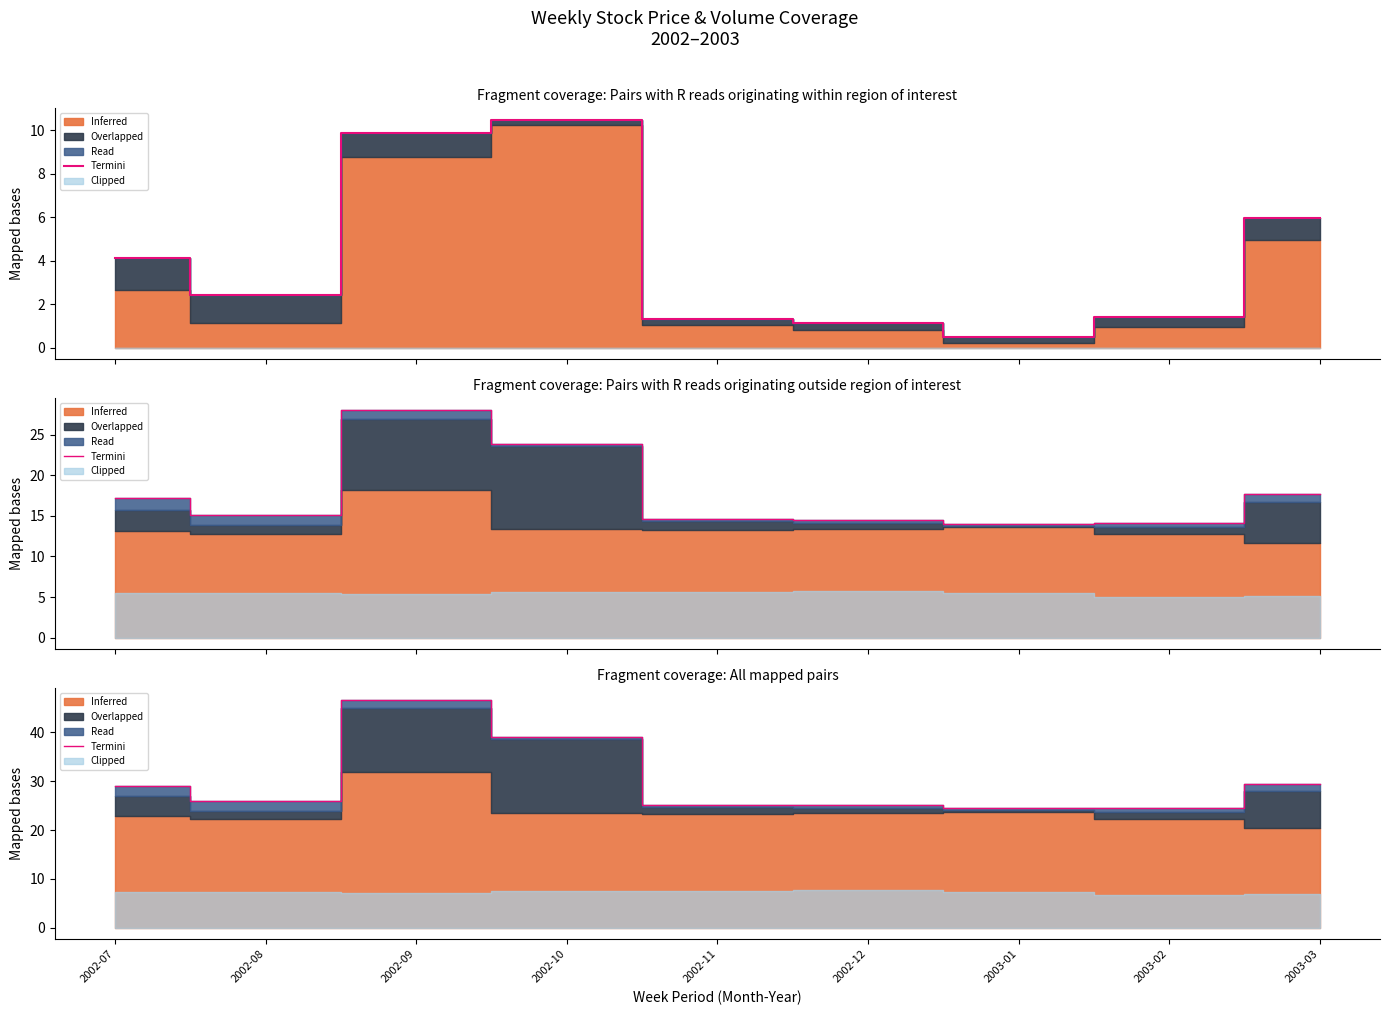

True or false: there are more than 2 points higher than both neighbors.

False